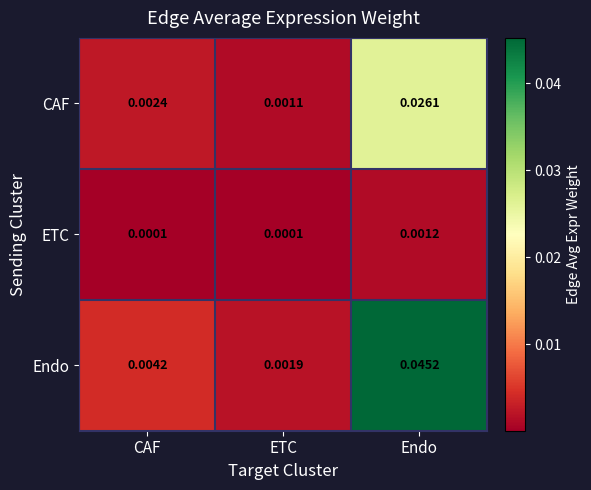

Rank the series by their average value, from highest to lowest.

Endo, CAF, ETC